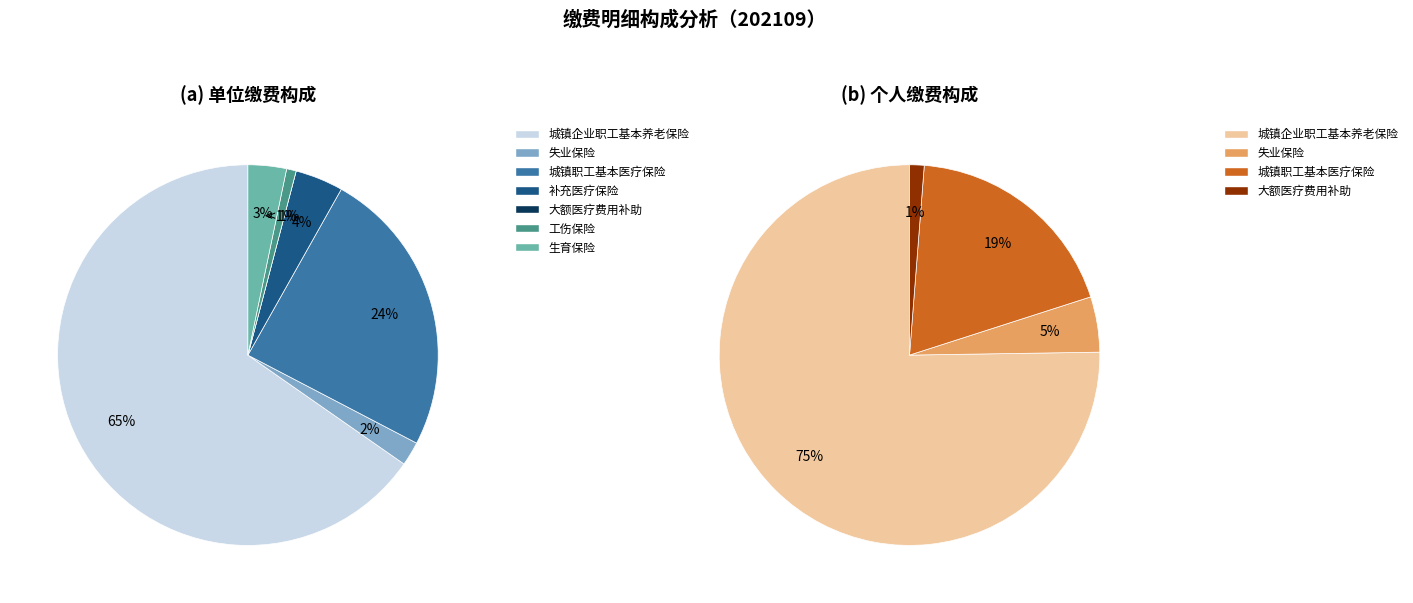

Does 补充医疗保险 account for over 50% of the chart?

No